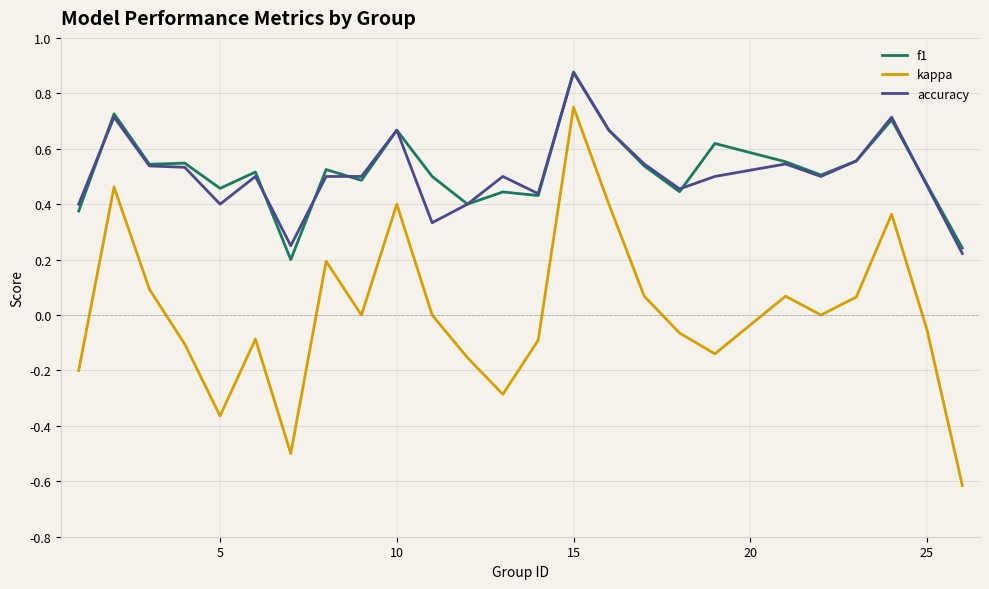

How many series are shown in this chart?

3